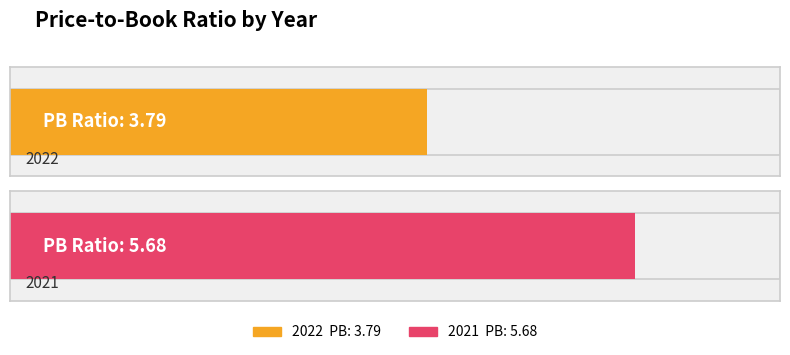

What is the difference between the values at 2021 and 2022?

1.9